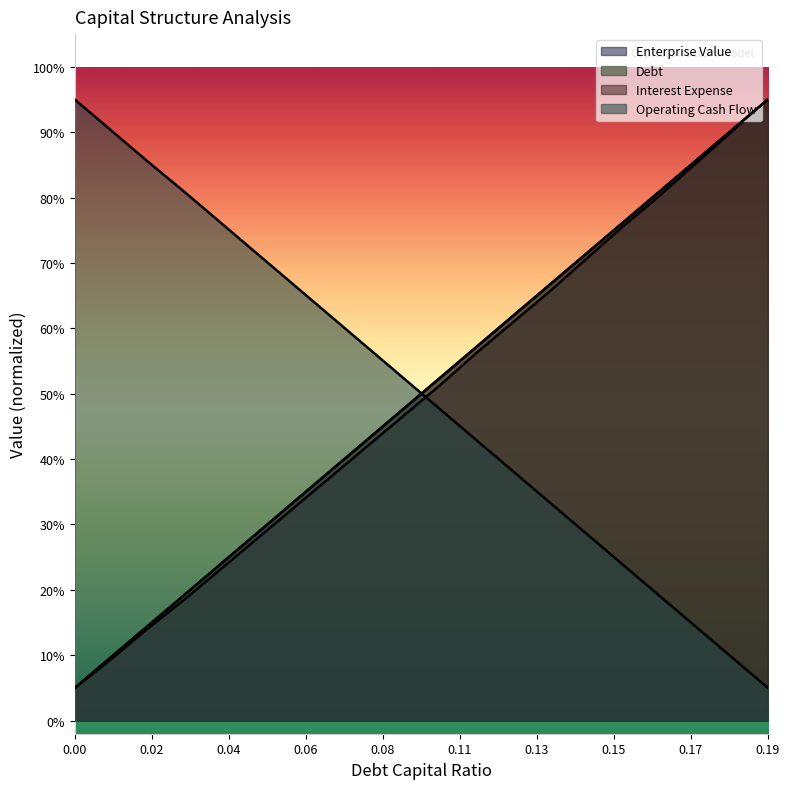

How many lines are shown in the chart?

4